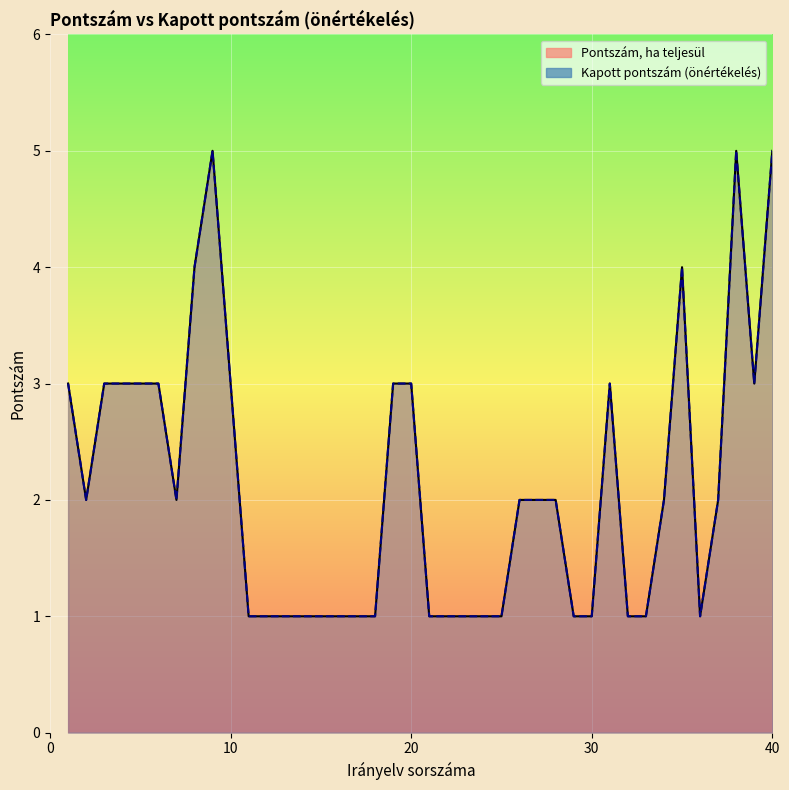

True or false: Kapott pontszám (önértékelés) and Pontszám, ha teljesül cross at least once.

False